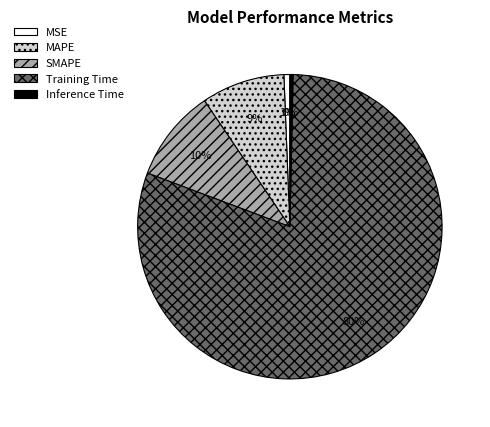

How many segments does this pie chart have?

5